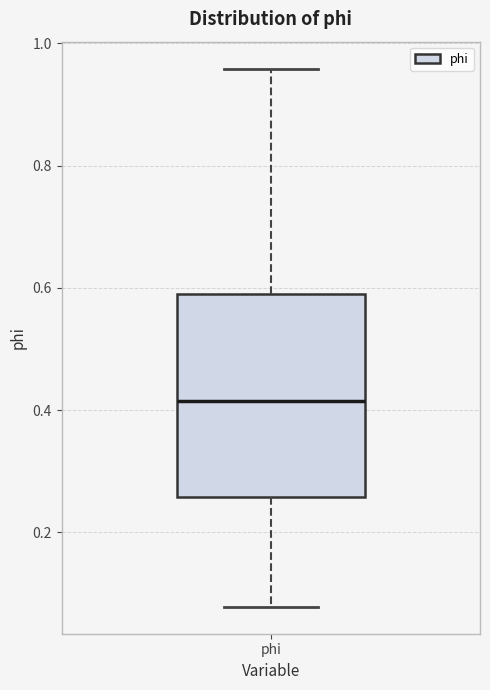

Transcribe this box plot: give where the median line is, the range the box spans, and where the two whiskers end, as read against the y-axis. The values are not printed on the chart, so give them approximately, as read against the axis.

median 0.42, box 0.26 to 0.58, whiskers 0.08 to 0.96